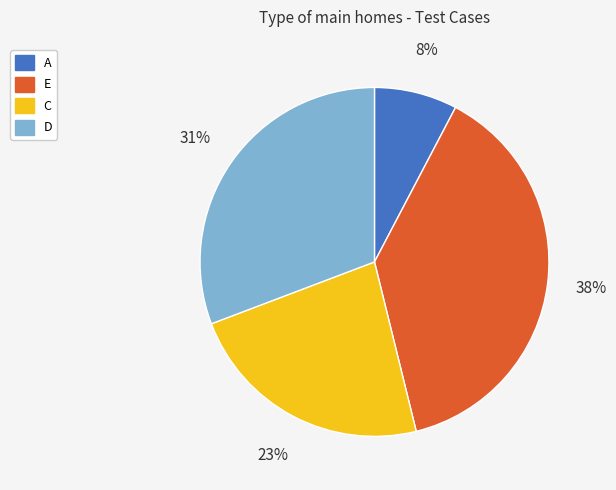

Is it true that E is 47% of the pie?

False